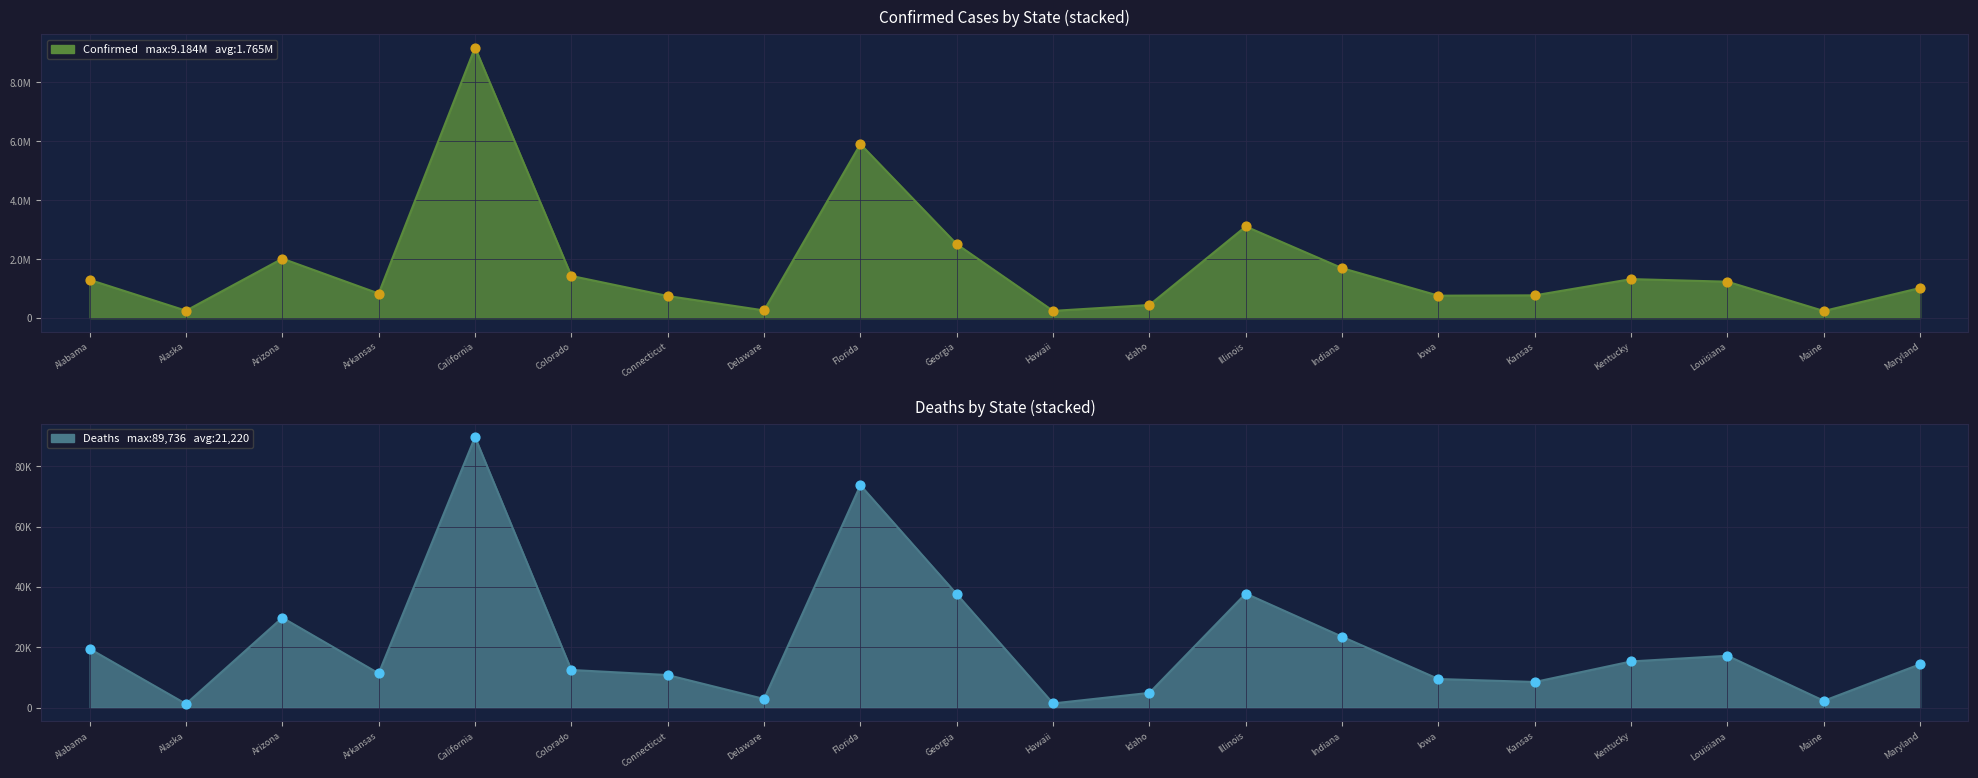

At how many categories does at least one series exceed 1346?

20